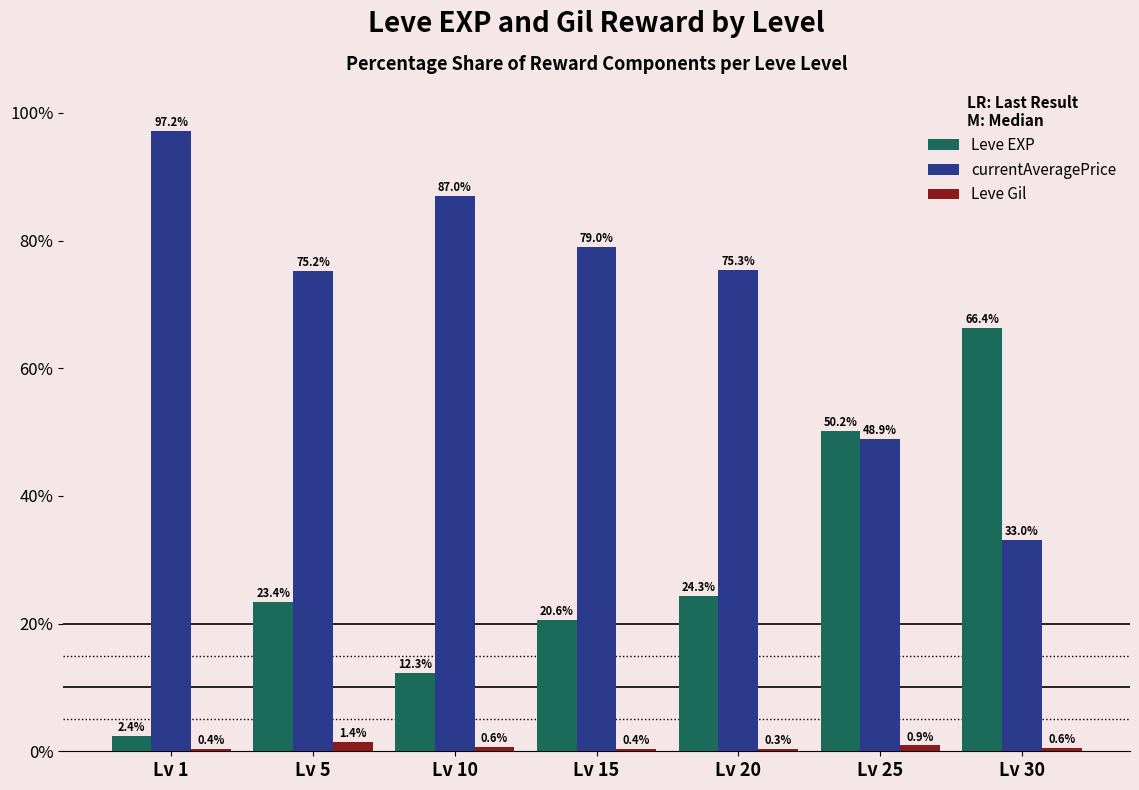

Count the number of categories in the chart.

7